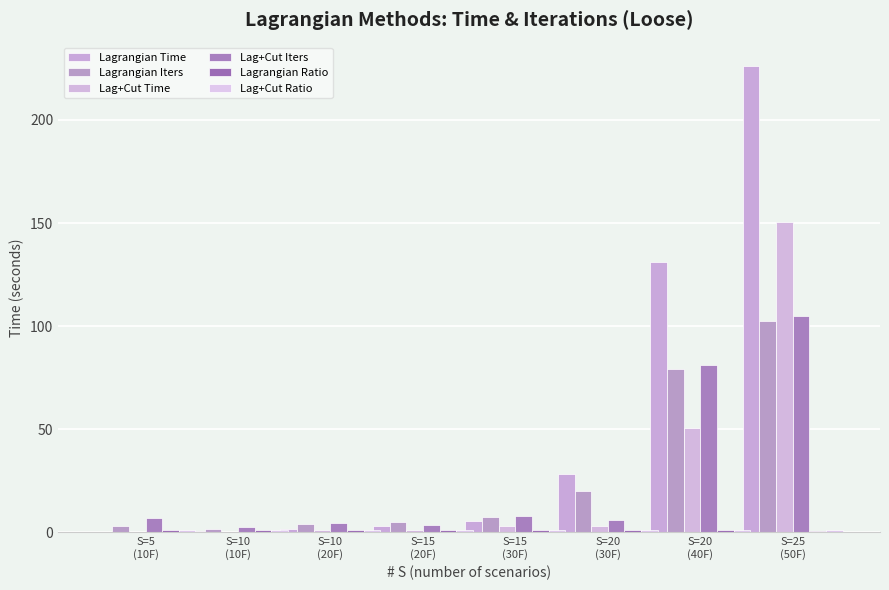

At which category is the sum across all series the highest?

S=25
(50F)